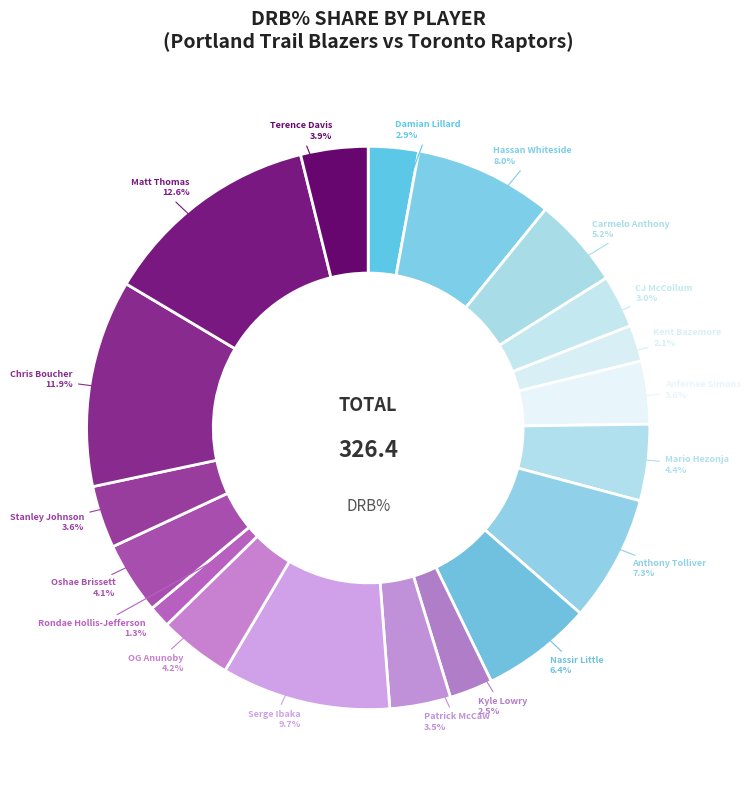

To the nearest percent, what is the difference between the Serge Ibaka and Chris Boucher slice percentages?

2%